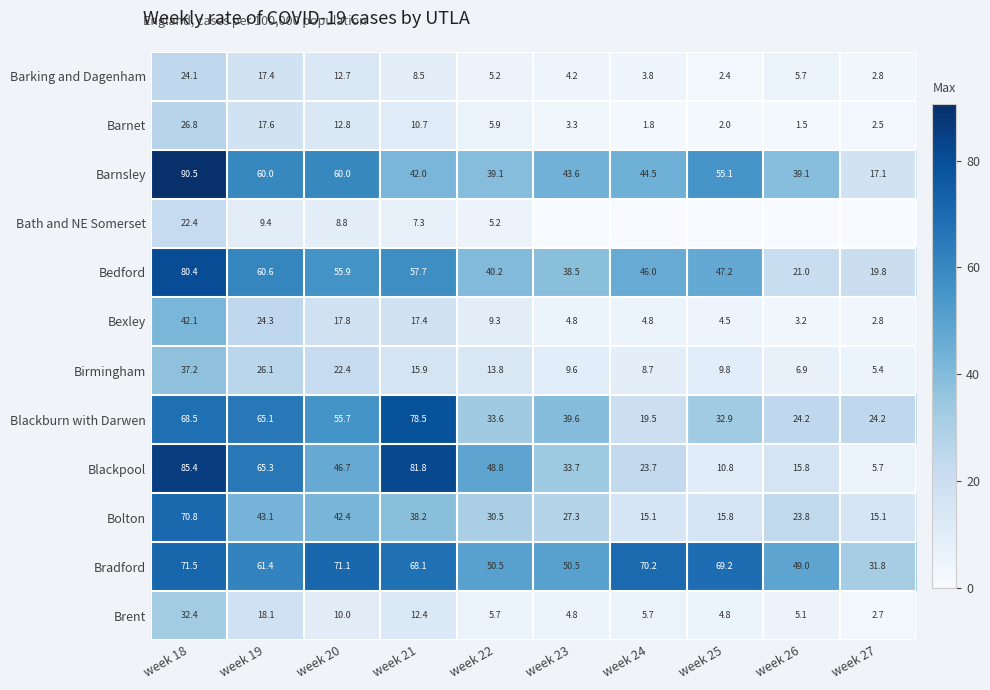

Rank the series at week 20 from highest to lowest value.

Bradford, Barnsley, Bedford, Blackburn with Darwen, Blackpool, Bolton, Birmingham, Bexley, Barnet, Barking and Dagenham, Brent, Bath and NE Somerset